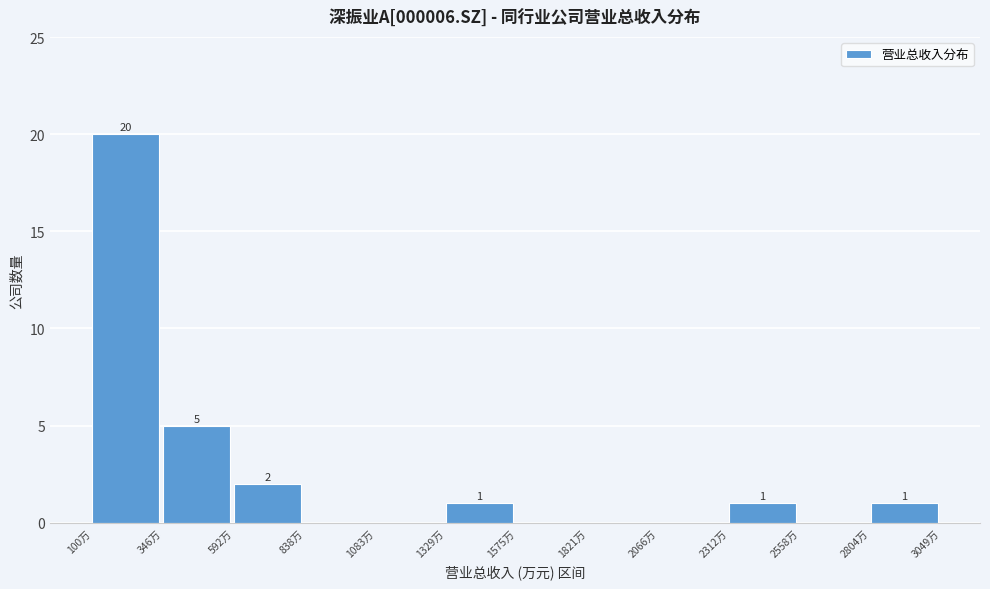

Reading left to right, what are all the values shown in this chart?

100万=20	346万=5	592万=2	838万=0	1083万=0	1329万=1	1575万=0	1821万=0	2066万=0	2312万=1	2558万=0	2804万=1